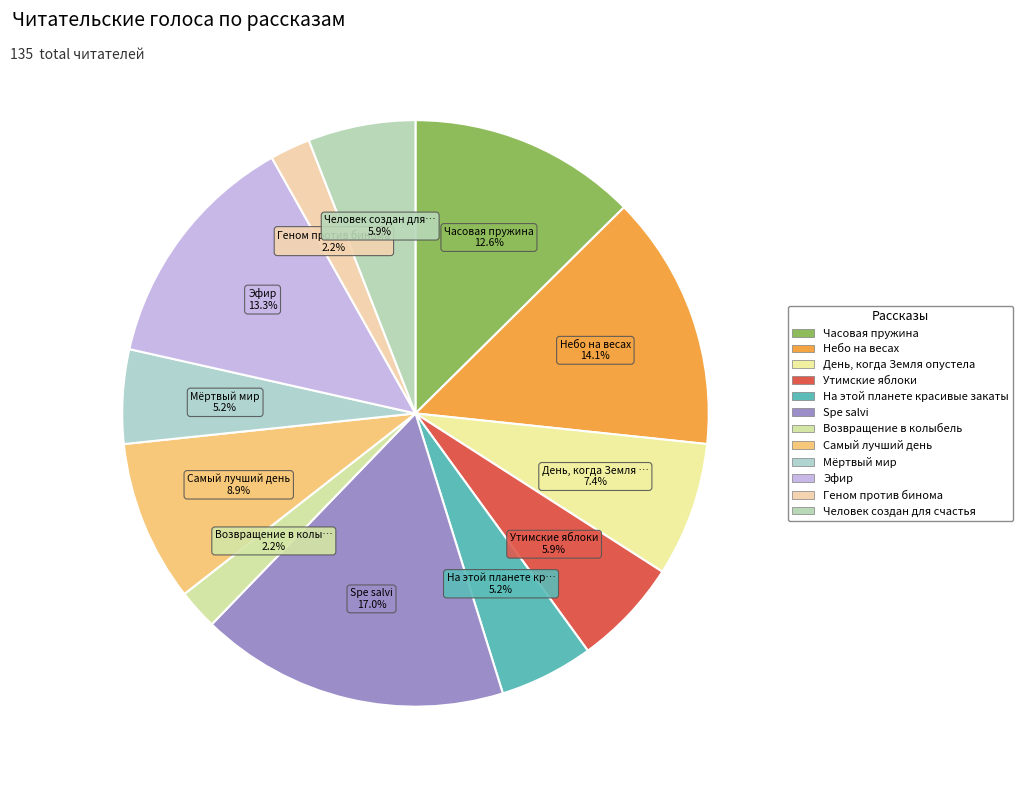

How many segments does this pie chart have?

12